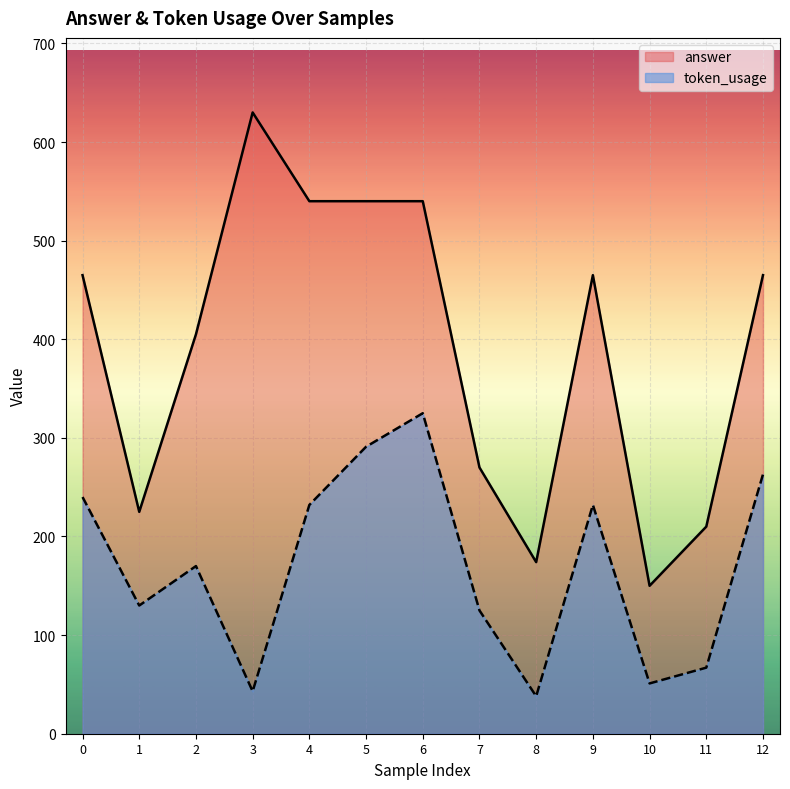

How many lines are shown in the chart?

2